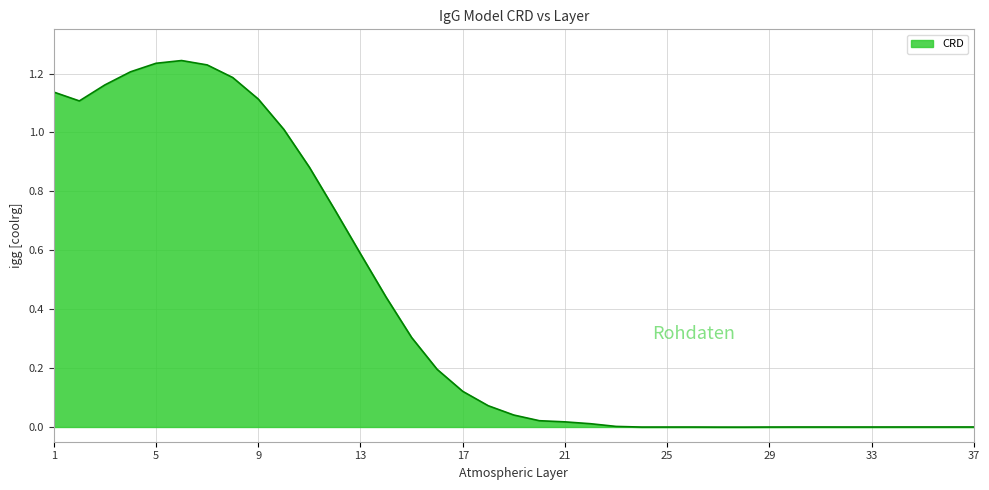

How many points are lower than both their immediate neighbors (excluding endpoints)?

4